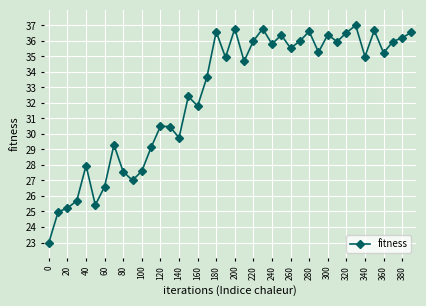

How many lines are shown in the chart?

1